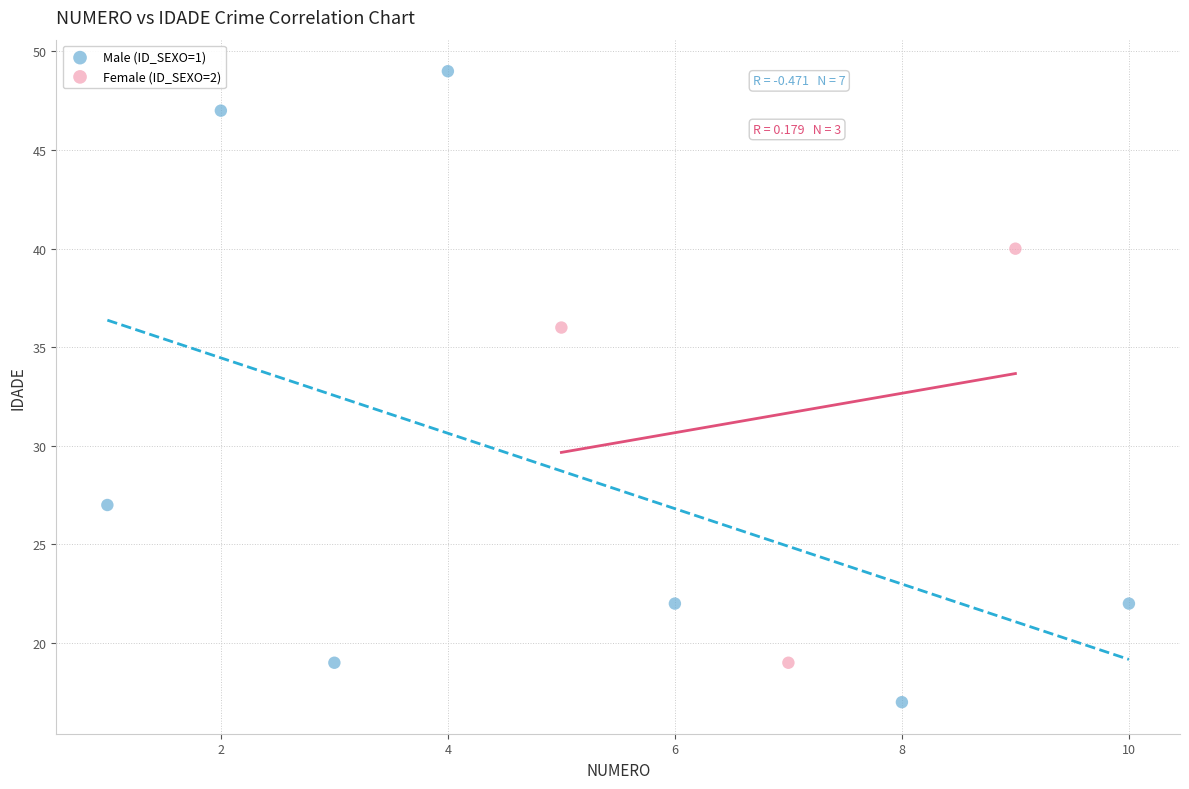

Which series reaches the maximum Y coordinate?

Male (ID_SEXO=1)